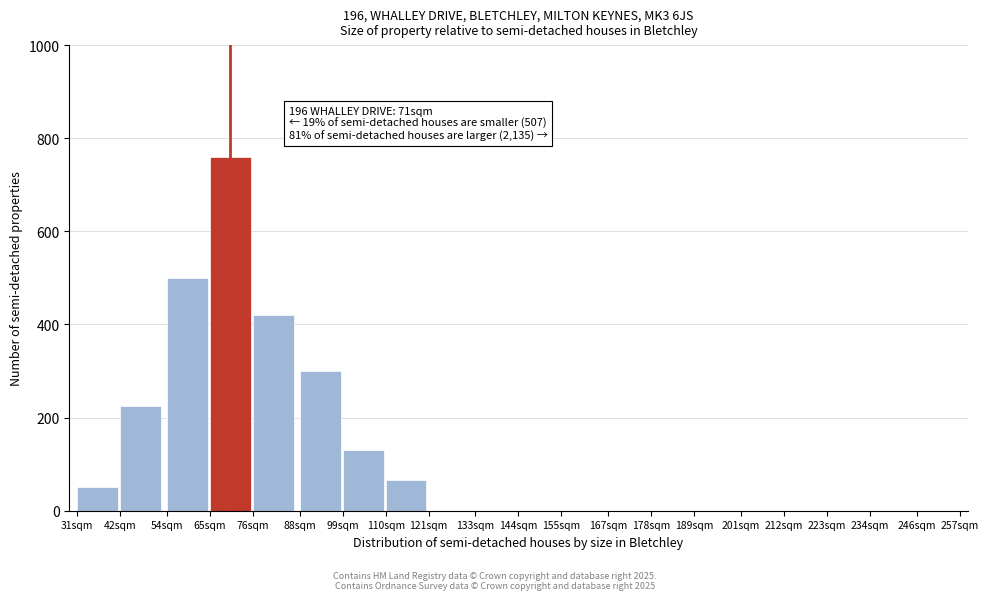

Reading left to right, extract all data points from this chart.

31sqm=50	42sqm=225	54sqm=500	65sqm=760	76sqm=420	88sqm=300	99sqm=130	110sqm=65	121sqm=0	133sqm=0	144sqm=0	155sqm=0	167sqm=0	178sqm=0	189sqm=0	201sqm=0	212sqm=0	223sqm=0	234sqm=0	246sqm=0